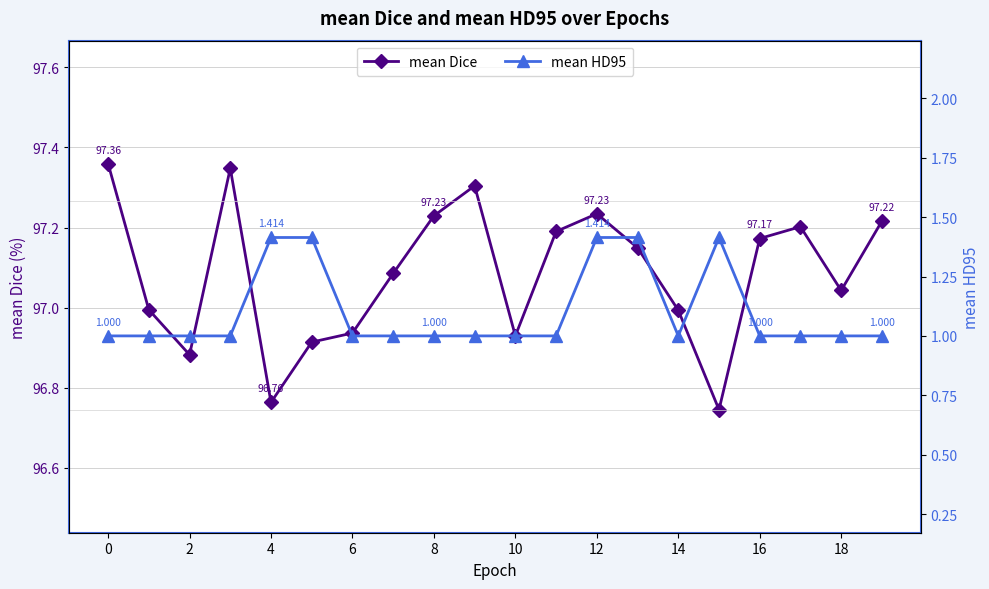

At which category is the sum across all series the highest?

12